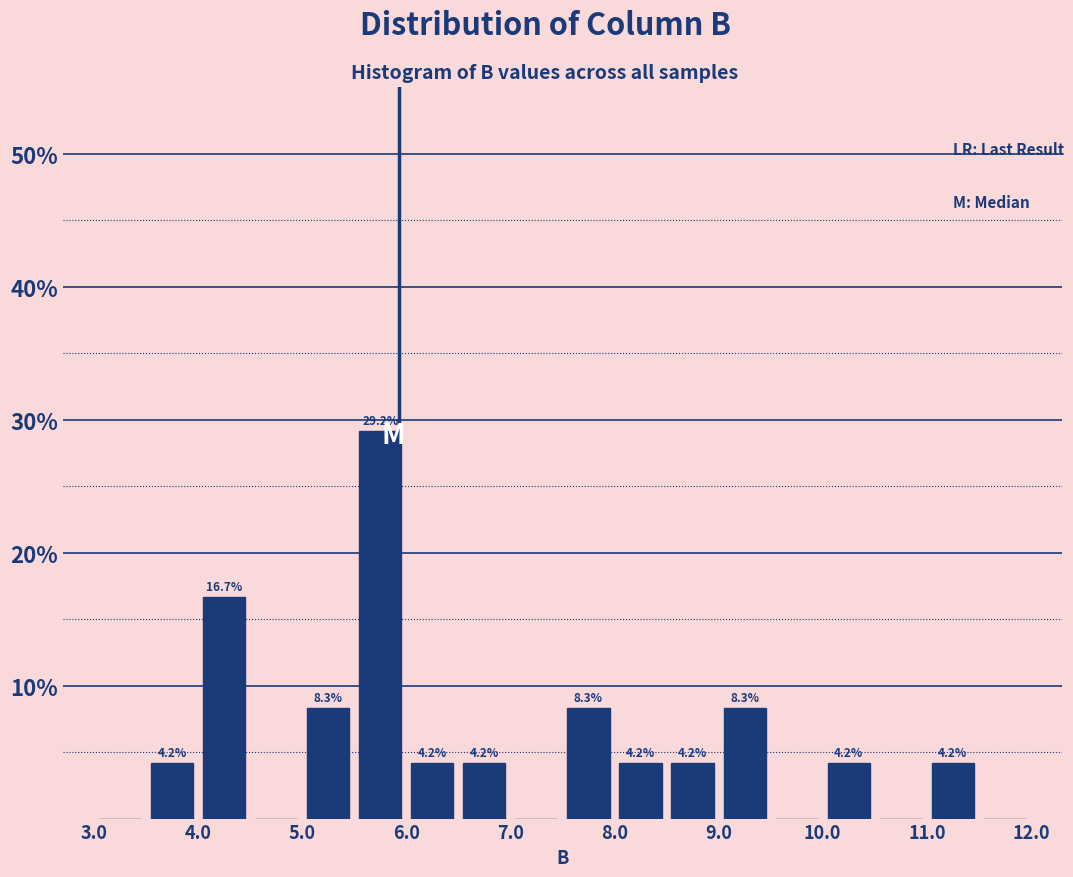

Which range on the x-axis has the tallest bar?

5.5 to 6.0